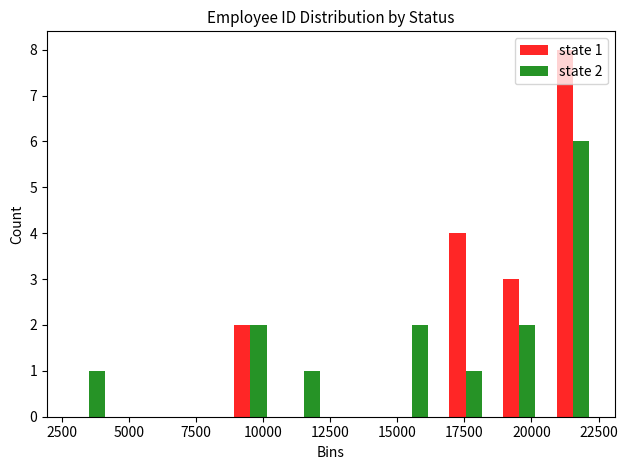

In the state 2 series, which range on the x-axis has the tallest bar?

20500 to 22500